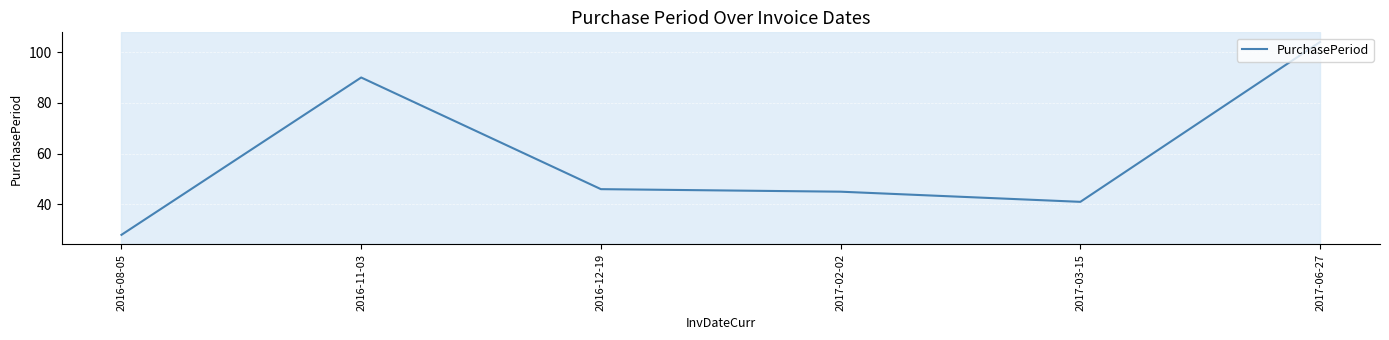

Which has a higher value, 2016-11-03 or 2016-12-19?

2016-11-03